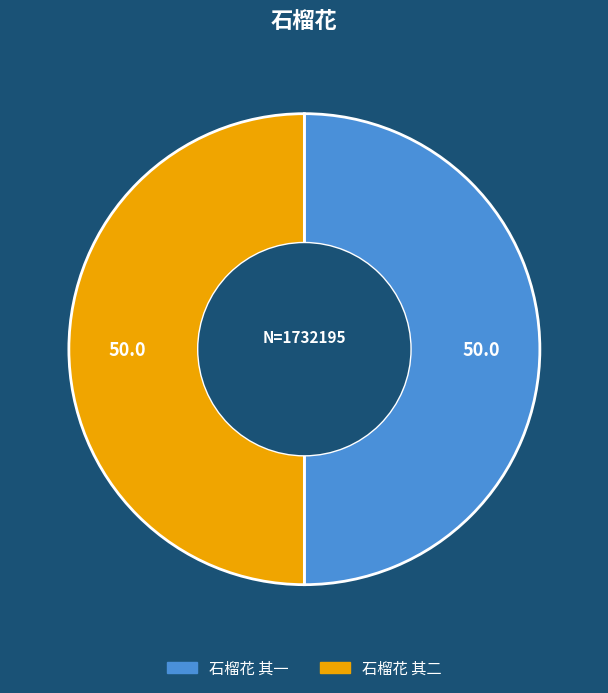

True or false: 石榴花 其一 accounts for 50% of the total.

True